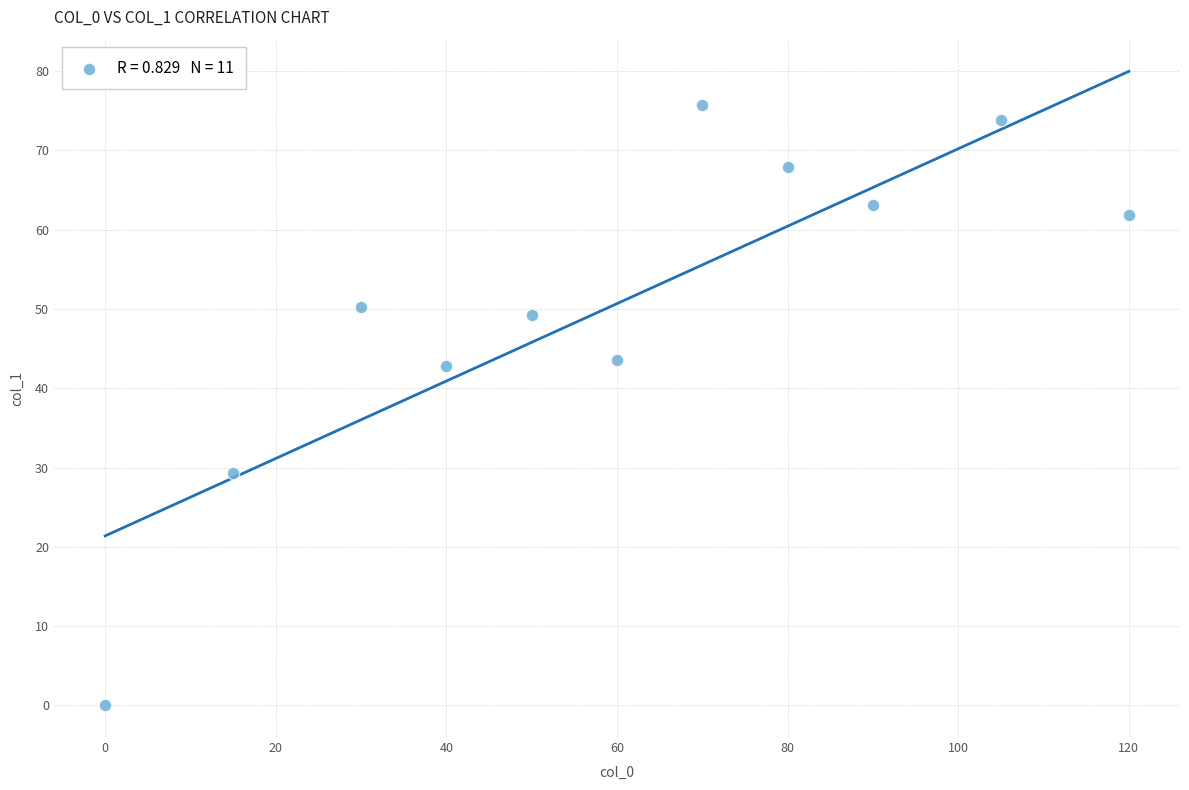

What is the average X value?

60.0